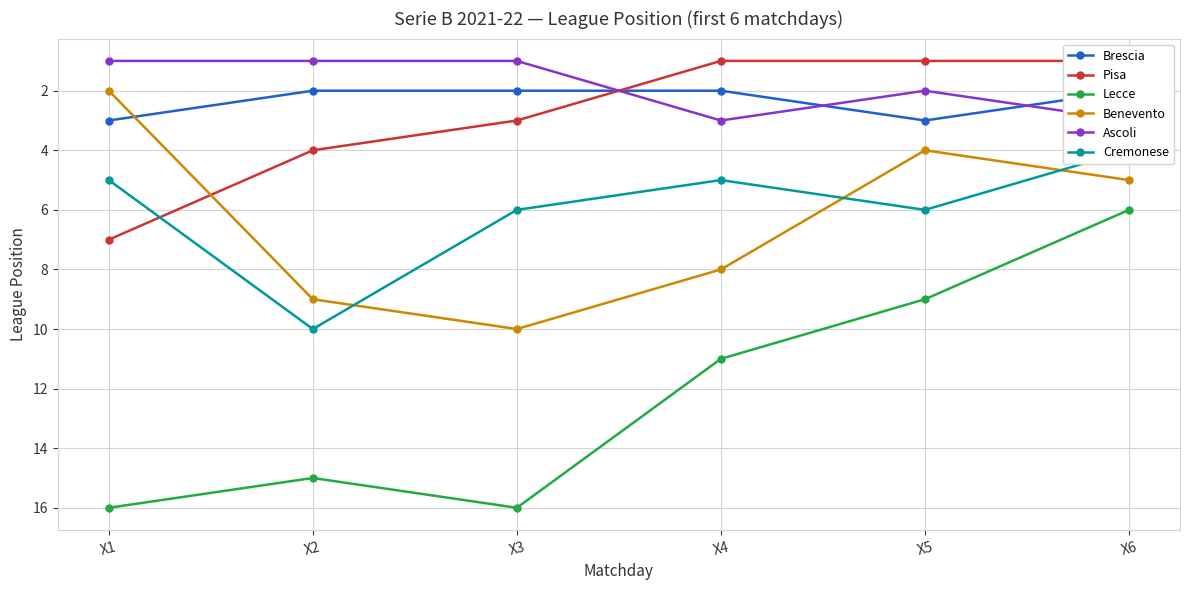

Reading left to right, transcribe all the data shown in this chart.

Brescia: 3	2	2	2	3	2
Pisa: 7	4	3	1	1	1
Lecce: 16	15	16	11	9	6
Benevento: 2	9	10	8	4	5
Ascoli: 1	1	1	3	2	3
Cremonese: 5	10	6	5	6	4